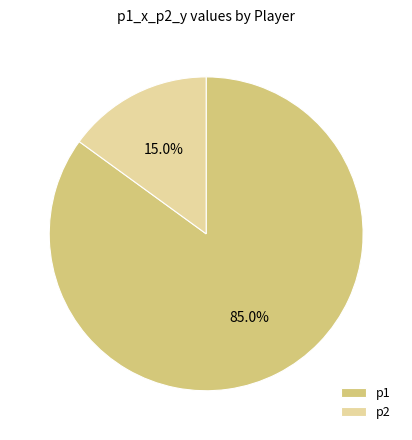

To the nearest percent, what is the combined percentage of p2 and p1?

100%